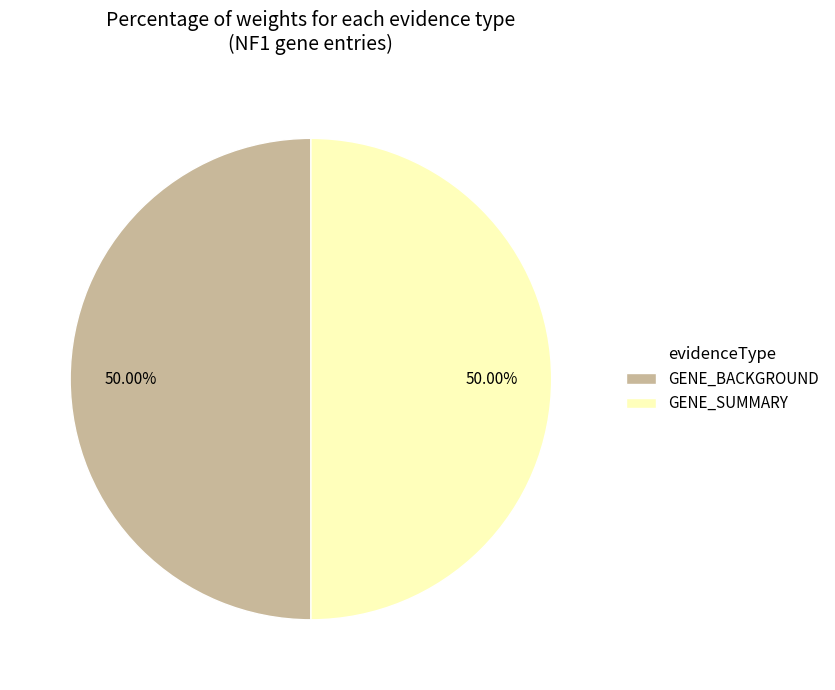

Approximately how many times larger is the value at GENE_BACKGROUND compared to GENE_SUMMARY?

1.0